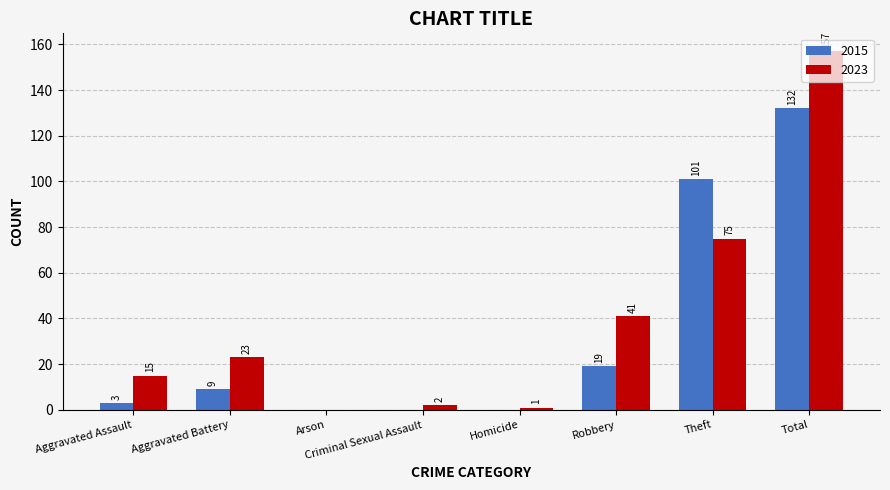

Which category has the highest value in the 2023 series?

Total